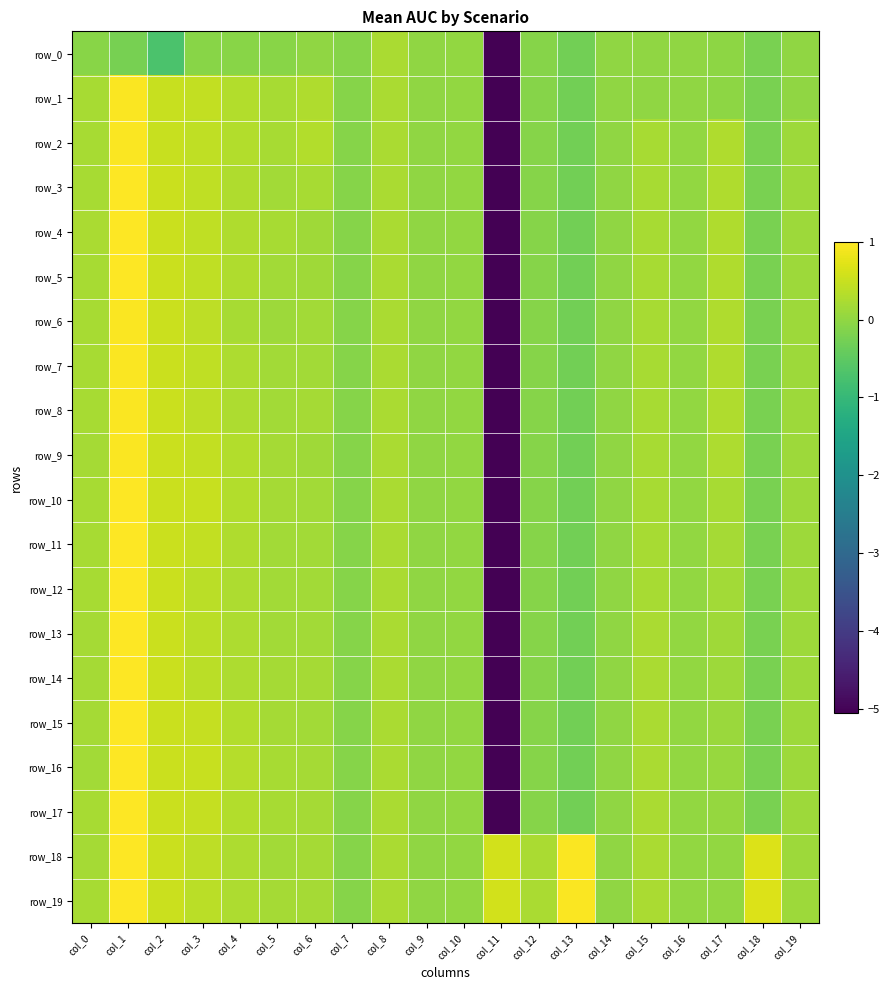

Rank the series at col_16 from highest to lowest value.

row_2, row_3, row_4, row_5, row_6, row_7, row_8, row_9, row_10, row_11, row_12, row_13, row_14, row_15, row_16, row_17, row_18, row_19, row_0, row_1